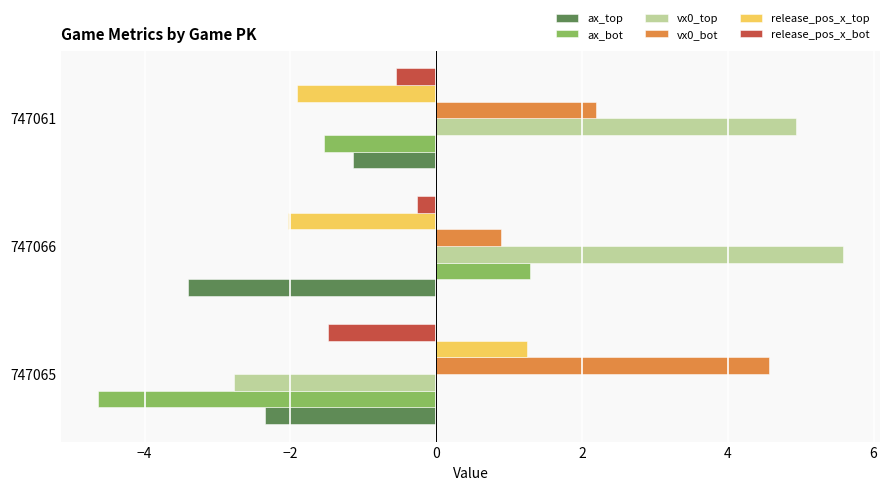

What is the total value across all series at 747061?

2.0